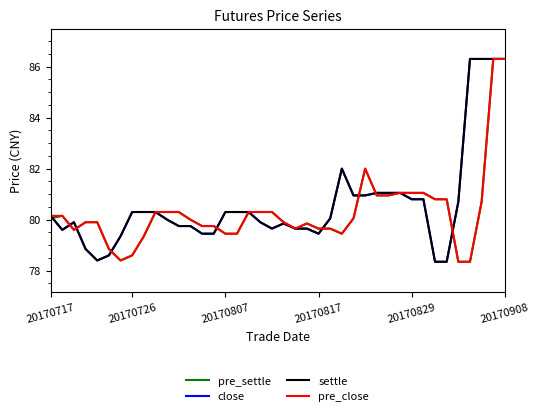

What is the value of the settle point at the 14th from the left?

79.5